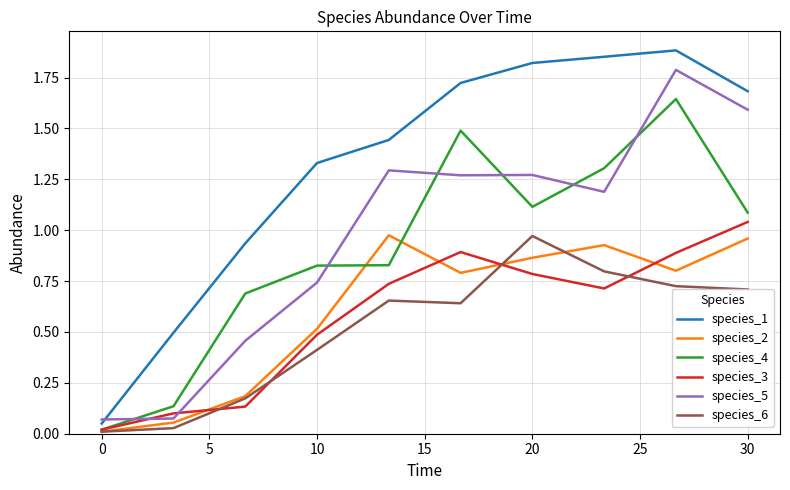

True or false: species_2 and species_1 intersect in this chart.

False